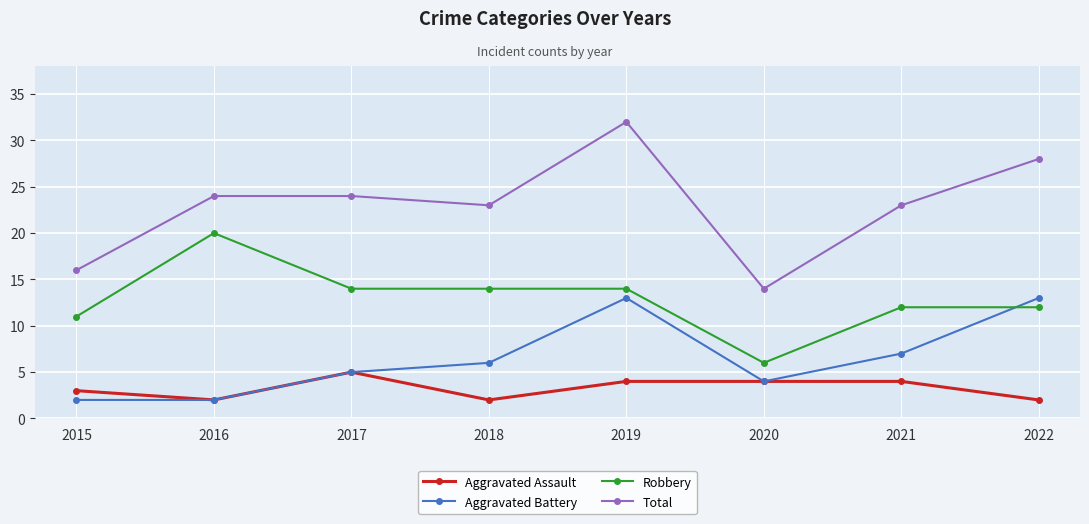

True or false: Robbery and Total intersect in this chart.

False